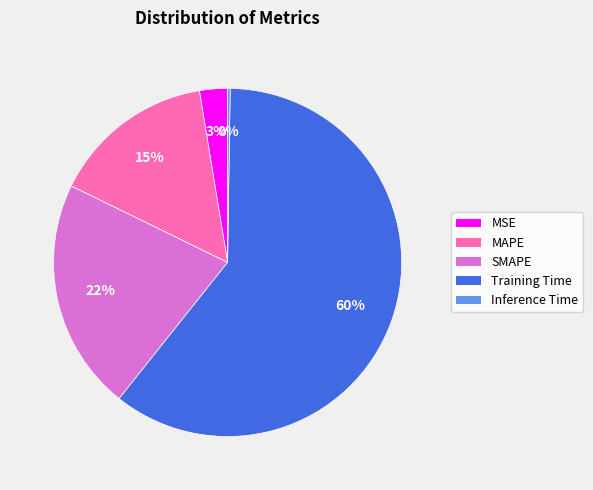

Combined, do MSE and Training Time account for over 50%?

Yes